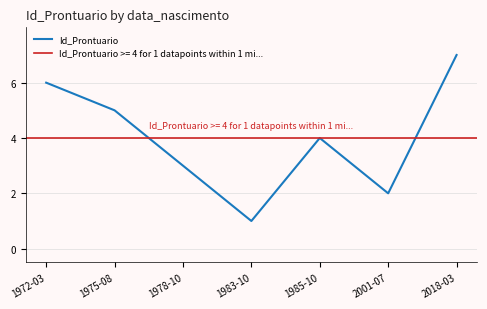

What is the label of the 7th point from the left?

2018-03